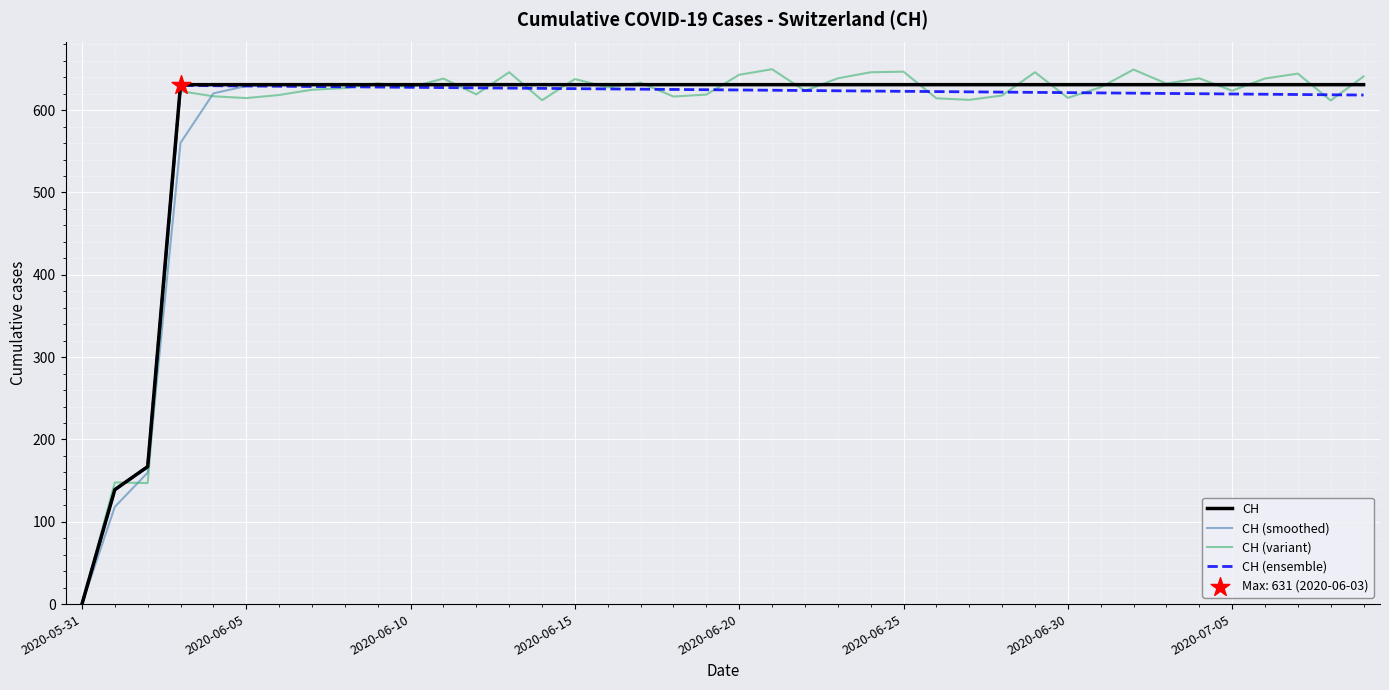

What is the maximum value shown in the chart?

649.7